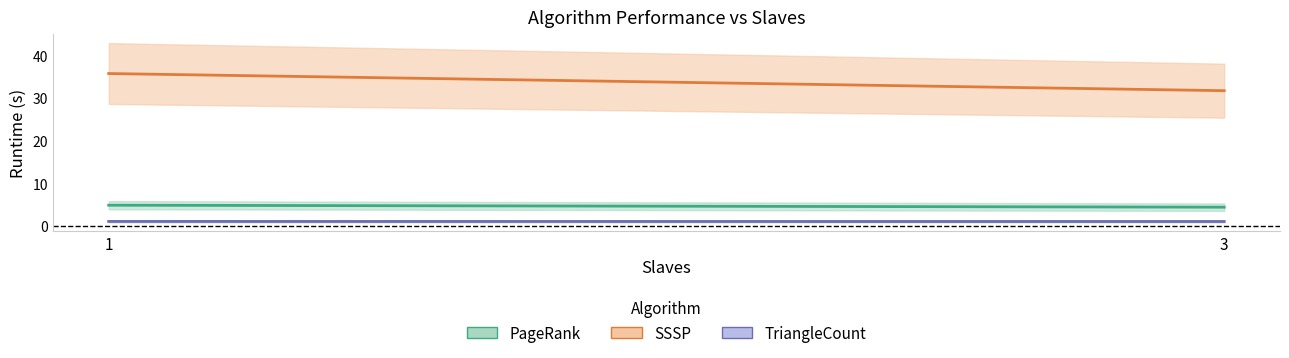

Reading left to right, extract all data points from this chart.

SSSP: 35.7	31.7
PageRank: 4.8	4.3
TriangleCount: 1.0	1.0